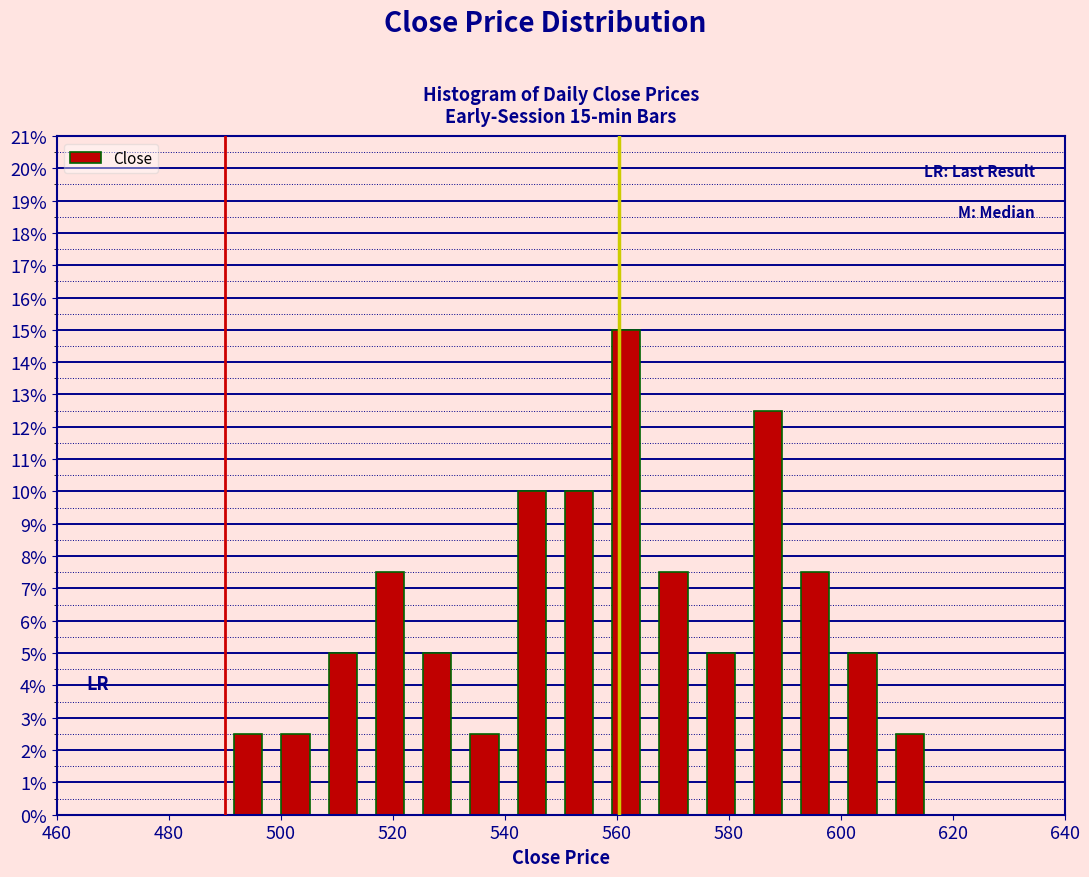

Over which range of the x-axis is the bar tallest?

558 to 566